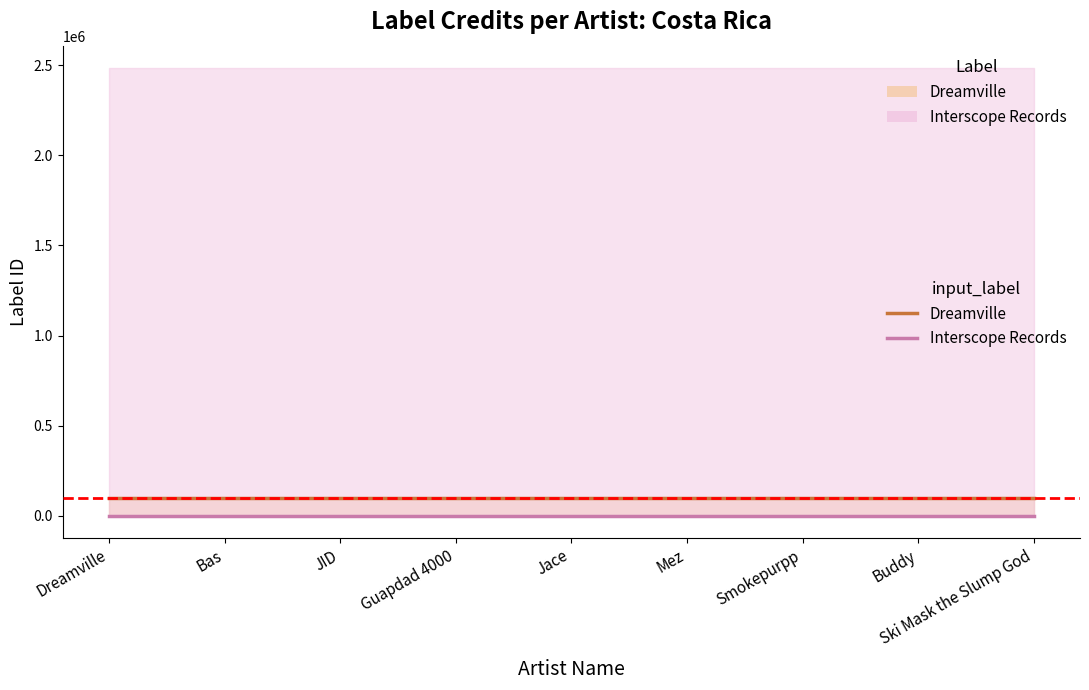

What position from the right is Dreamville?

9